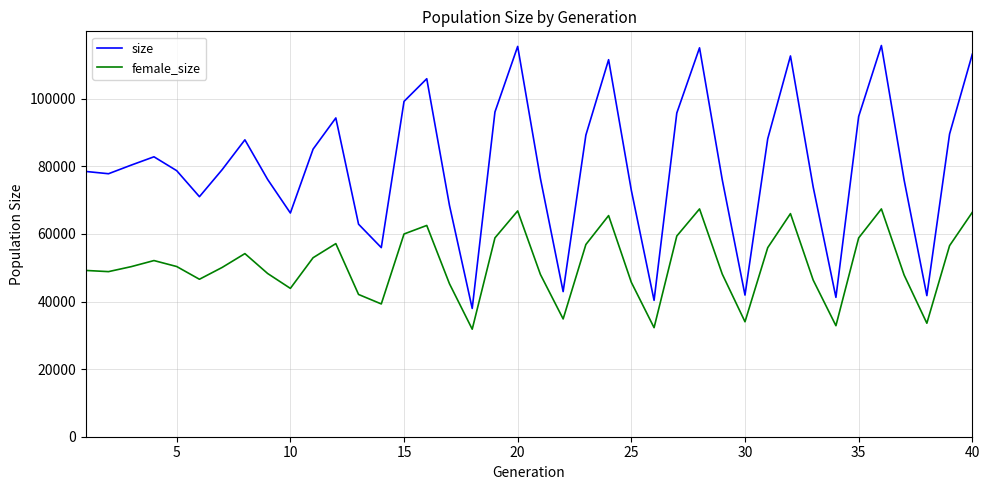

Which series has the largest total across all categories?

size